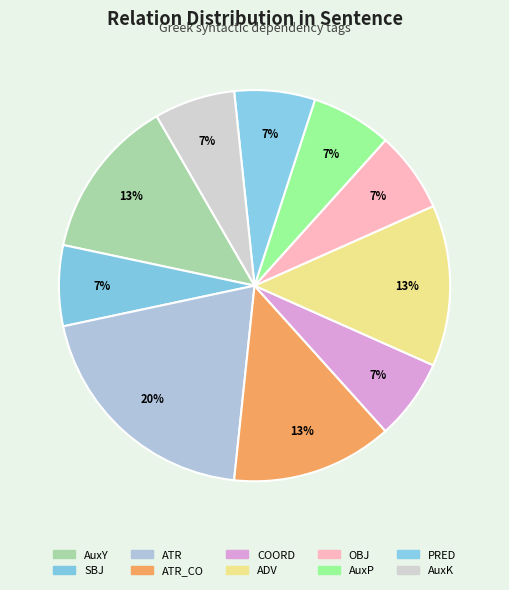

The OBJ slice represents 1% of the pie. True or false?

False